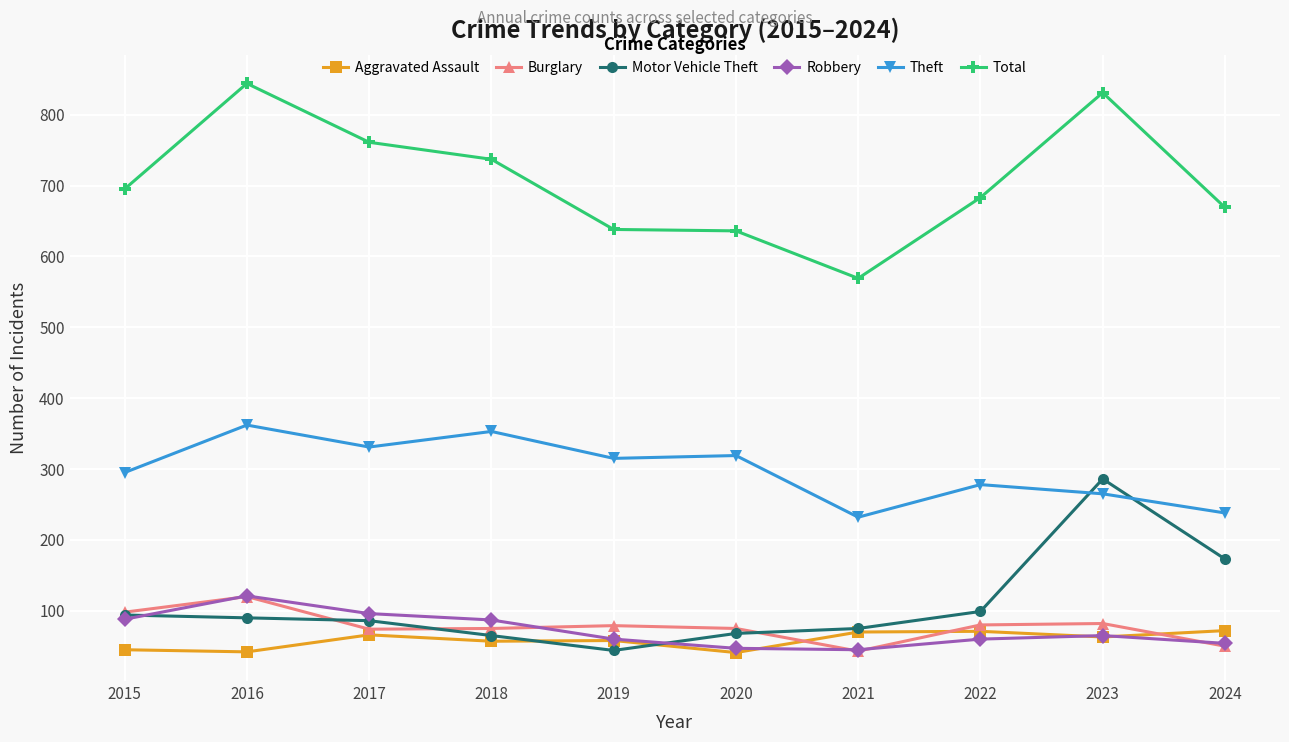

In Burglary, how many points are lower than both neighbors (excluding endpoints)?

2